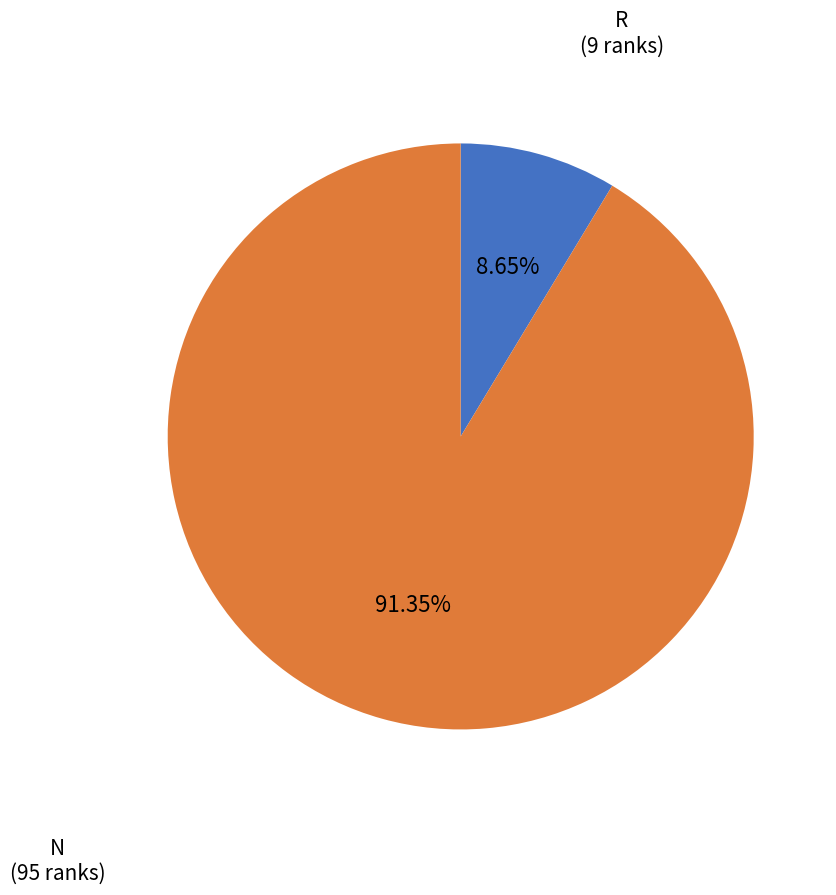

Which slice is the smallest?

R